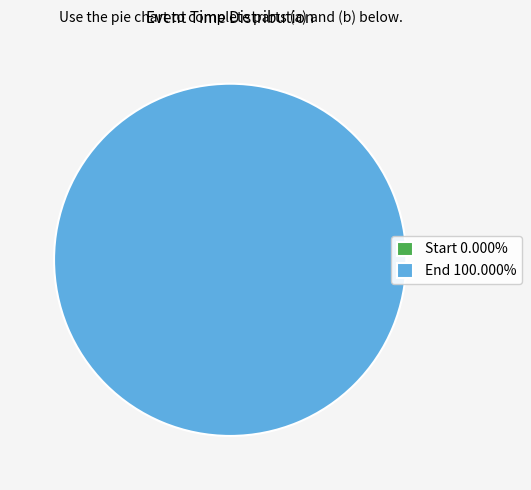

To the nearest percent, what percentage of the pie is End?

100%